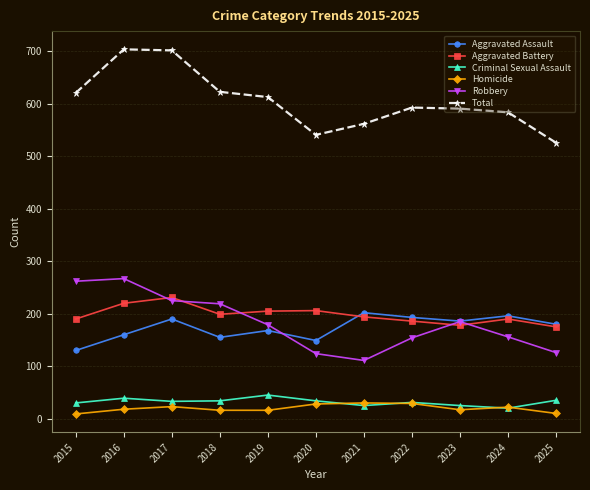

True or false: Total and Aggravated Battery intersect in this chart.

False